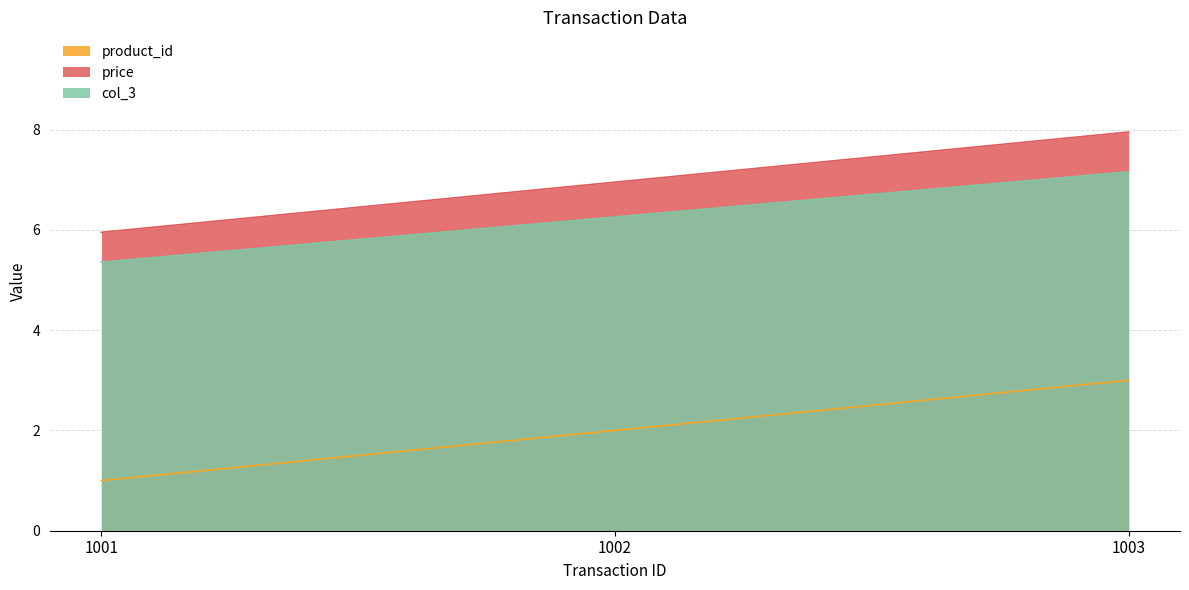

What is the sum of all col_3 values?

18.8